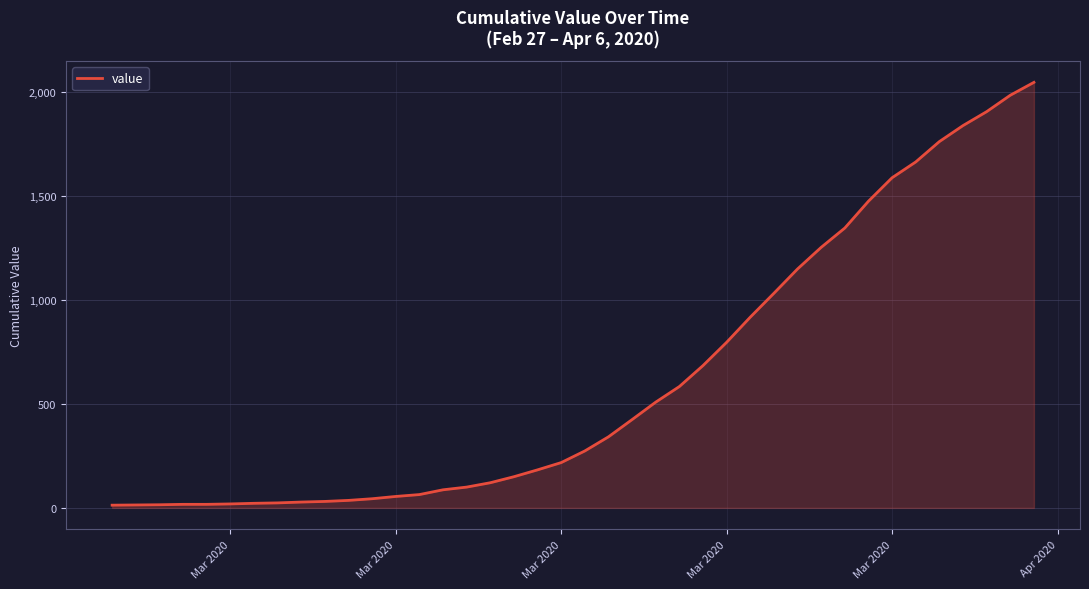

What is the difference between the maximum and minimum values?

2035